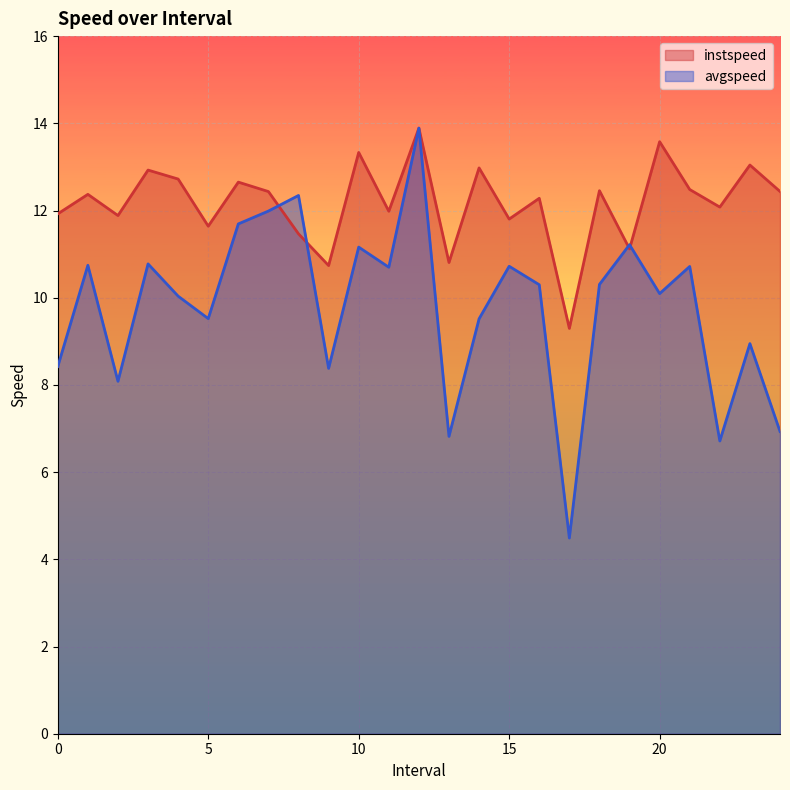

List the series in order of their overall mean, lowest first.

avgspeed, instspeed